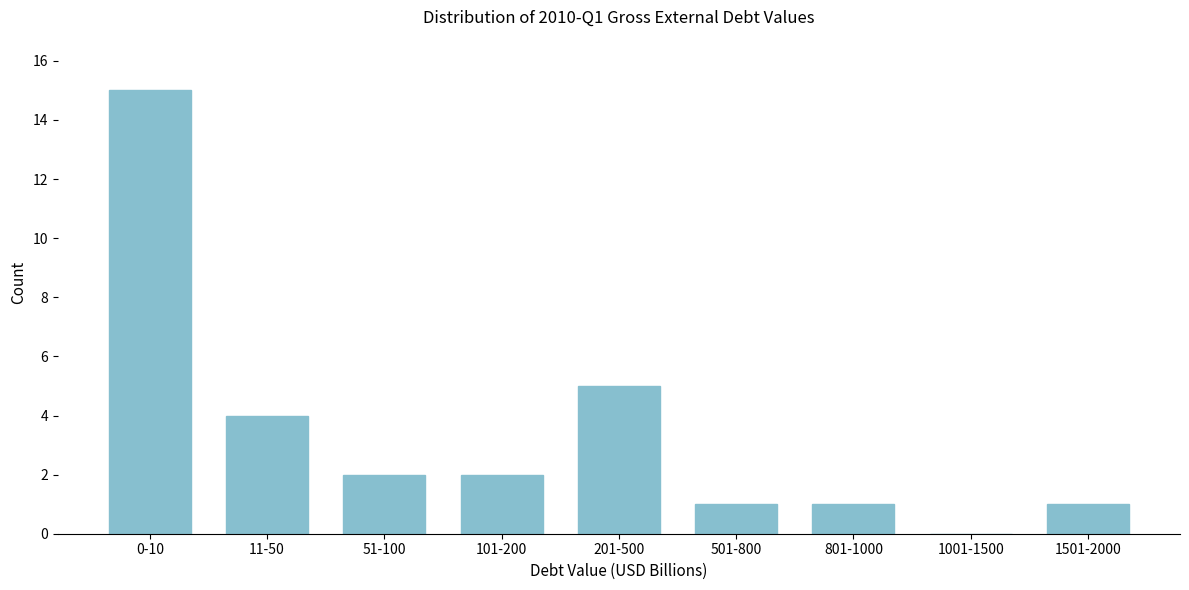

Reading left to right, transcribe all the data shown in this chart.

0-10=15	11-50=4	51-100=2	101-200=2	201-500=5	501-800=1	801-1000=1	1001-1500=0	1501-2000=1